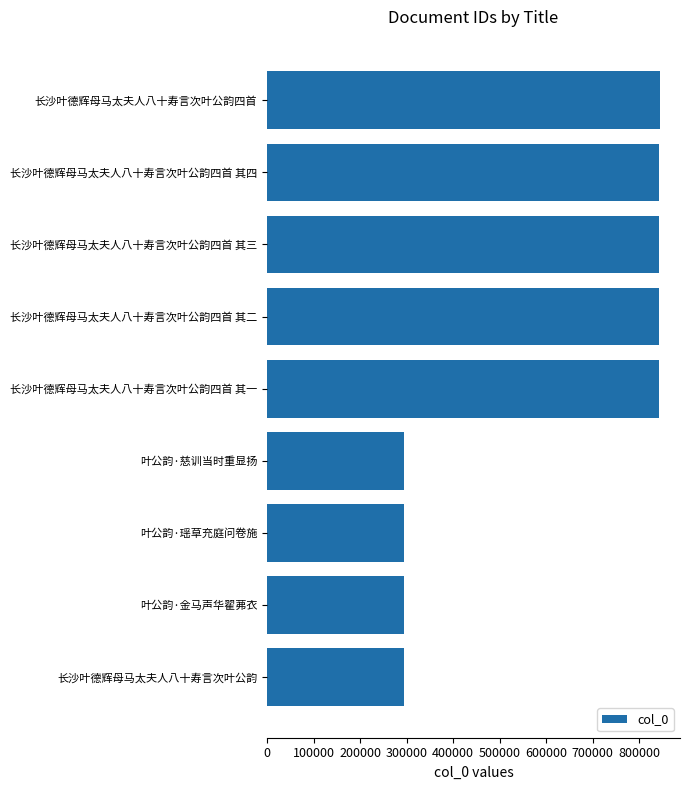

The chart shows a value of 506506 at 叶公韵·金马声华翟茀衣. True or false?

False